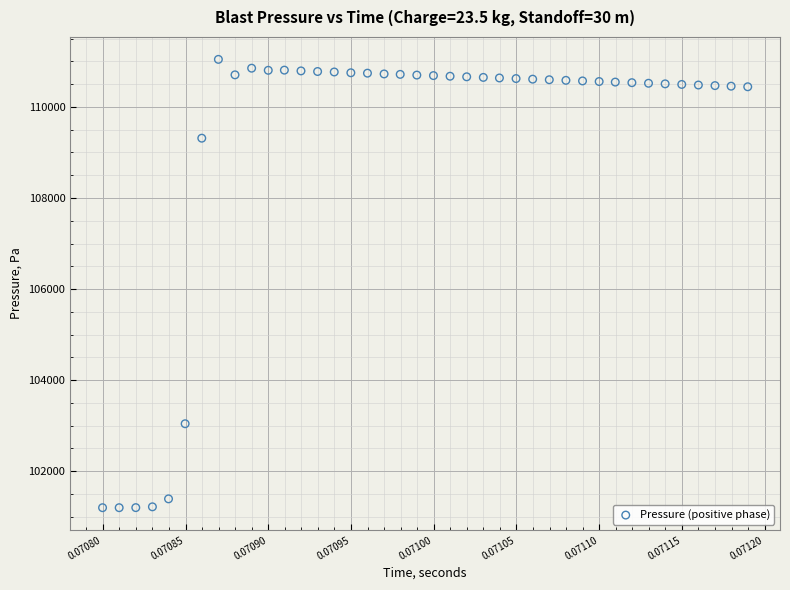

What Y value in the scatter plot is closest to 106122?

103043.5